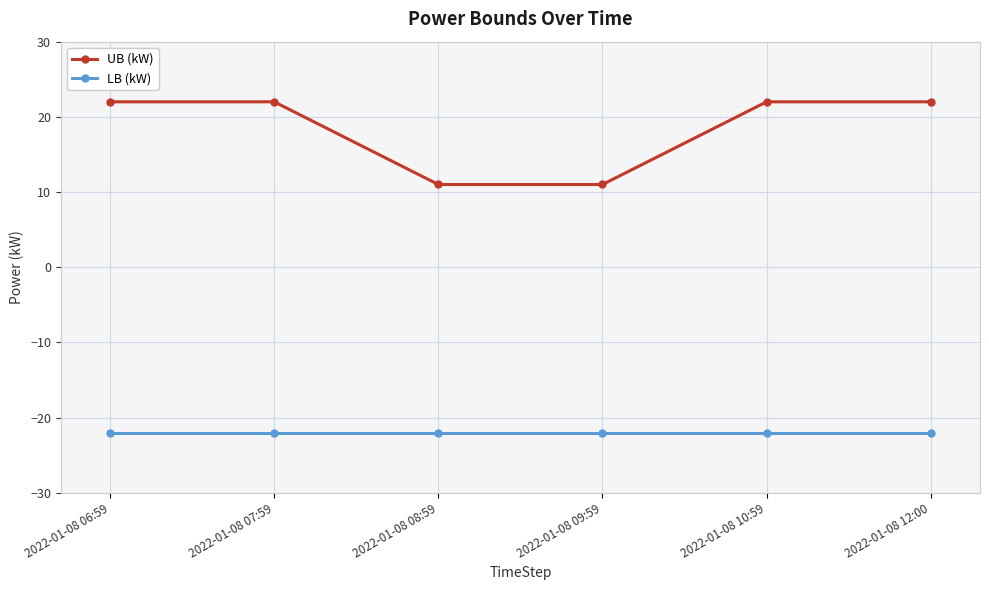

How many distinct data groups are displayed?

2